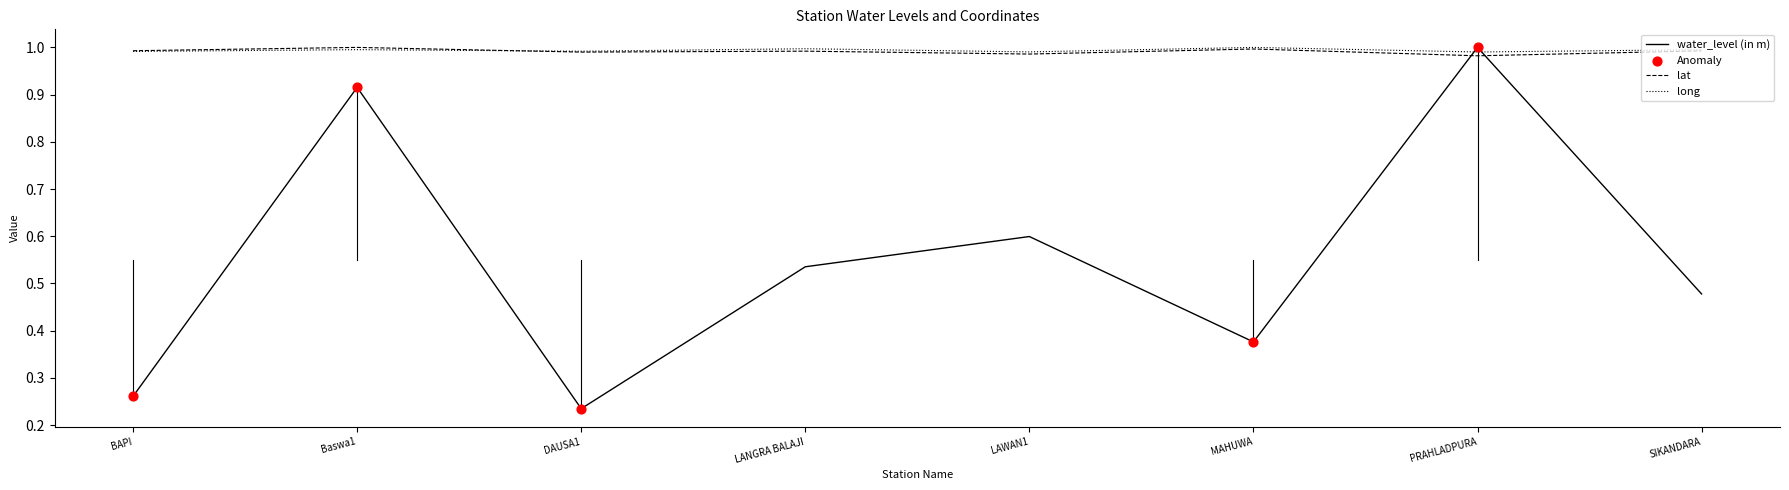

What is the spread (max minus min) of values at MAHUWA?

0.6